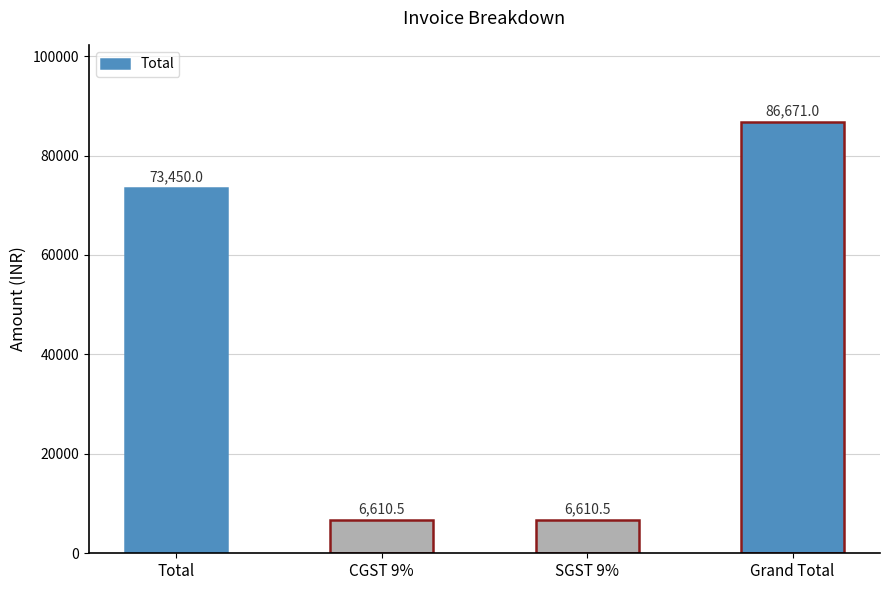

True or false: the data shows 6610.5 at SGST 9%.

True